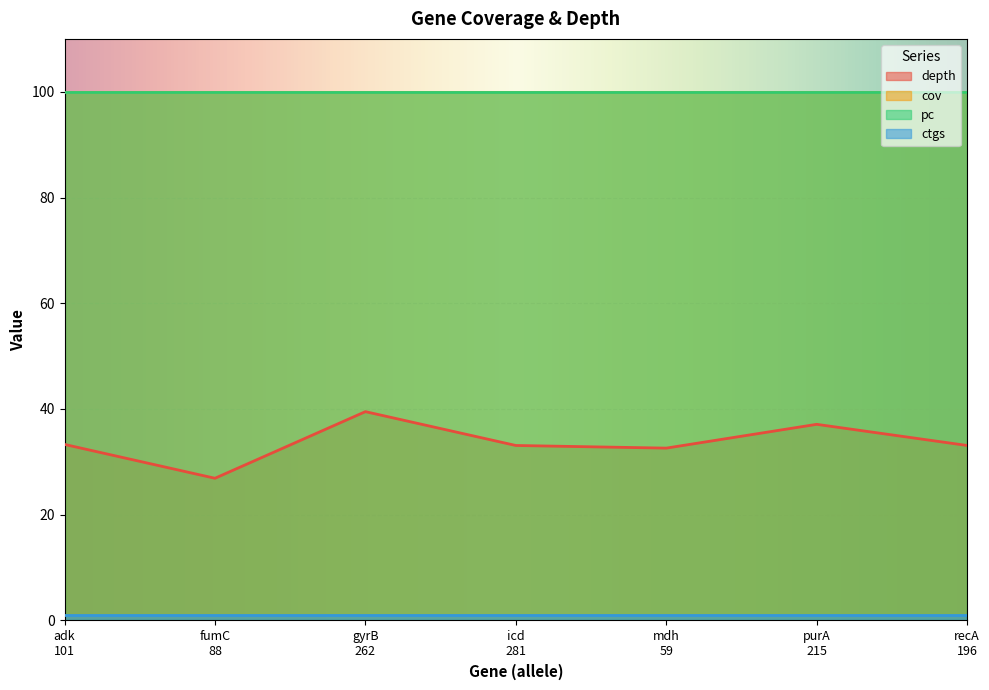

Which series has the largest range (max minus min)?

depth